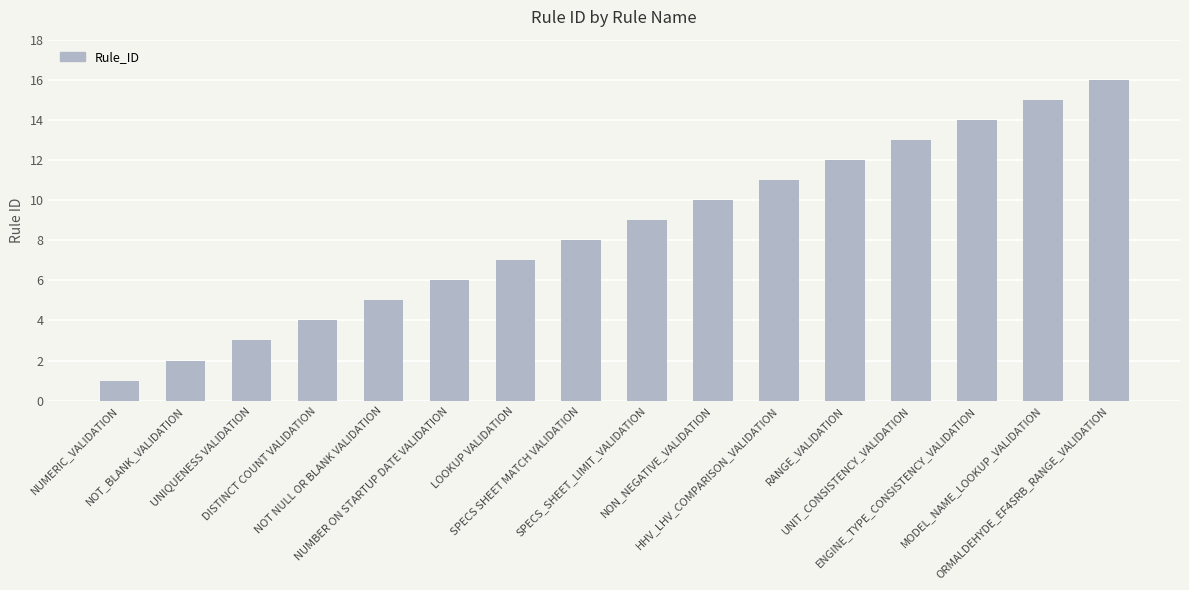

What is the difference between the maximum and minimum values?

15